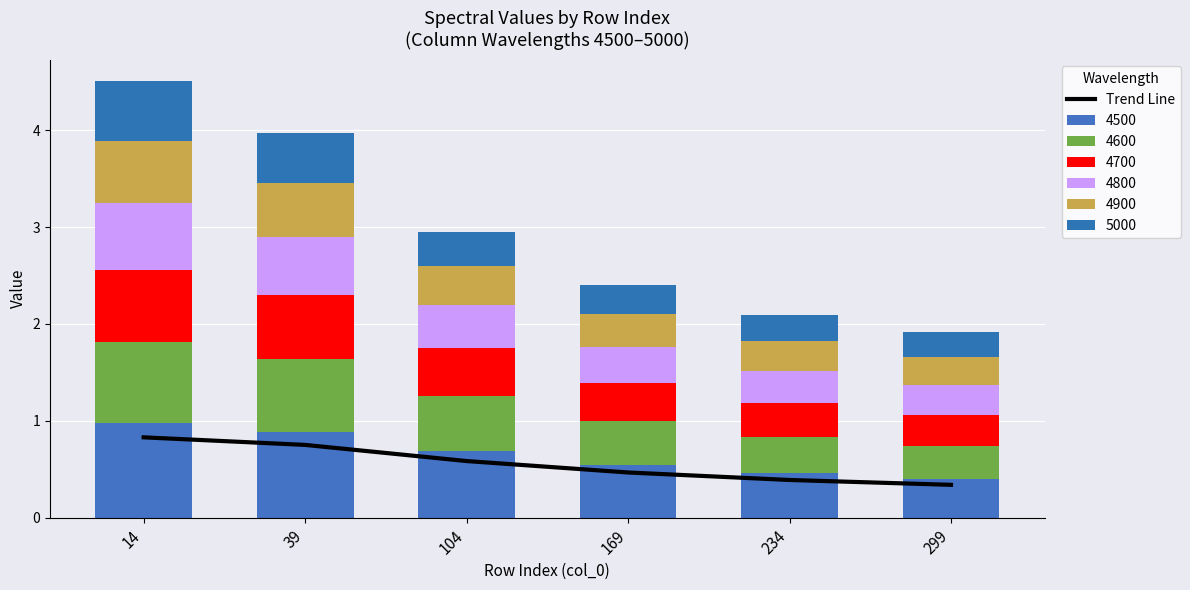

The chart shows a value of 0.6 at 104. True or false?

True